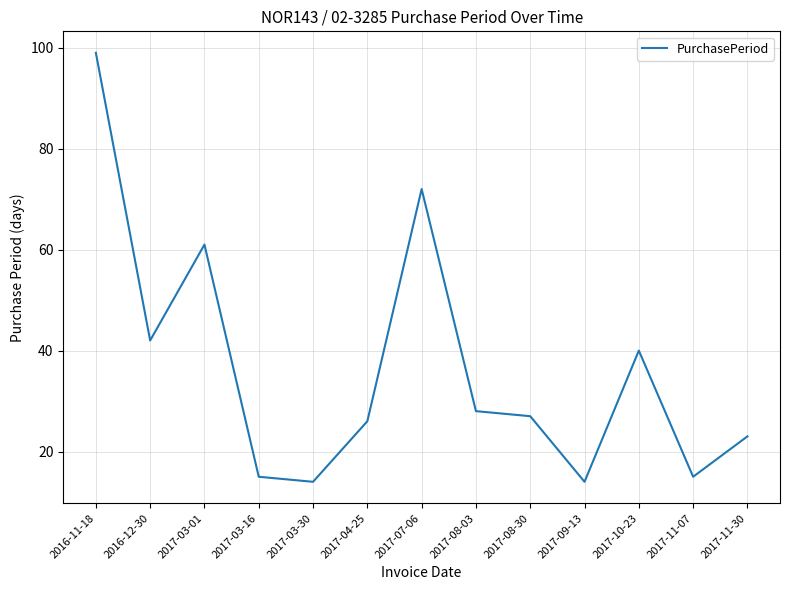

What is the difference between the values at 2017-11-07 and 2017-03-30?

1